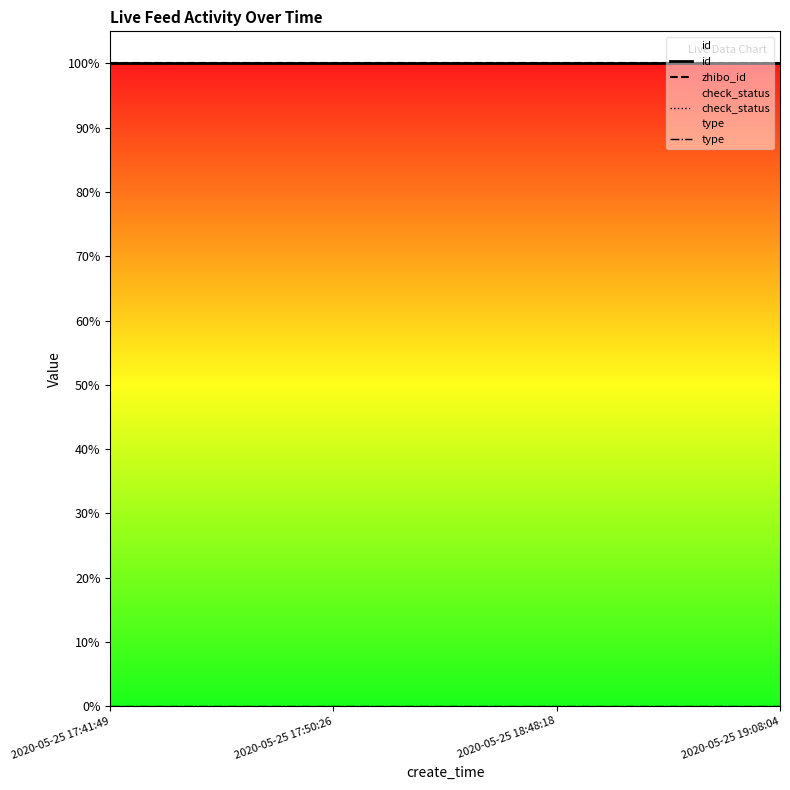

The value of zhibo_id at 2020-05-25 18:48:18 is 440699. True or false?

False